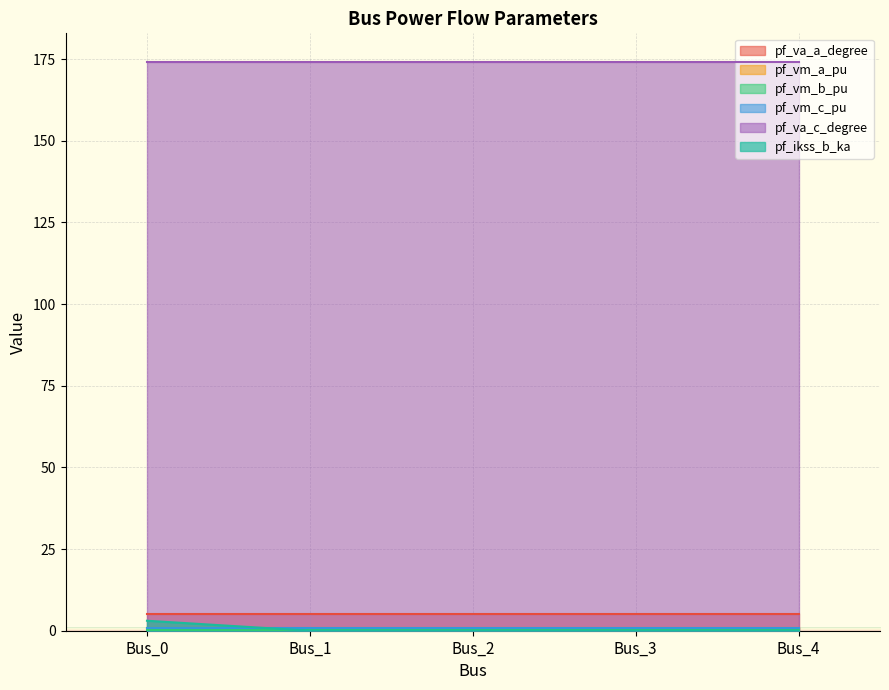

At which category is the sum across all series the highest?

Bus_0